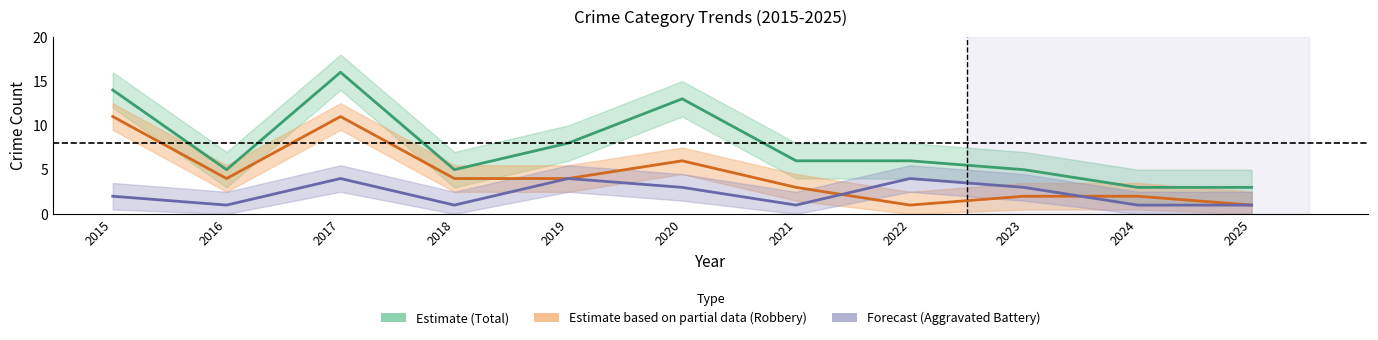

True or false: Forecast (Aggravated Battery) and Estimate (Total) intersect in this chart.

False